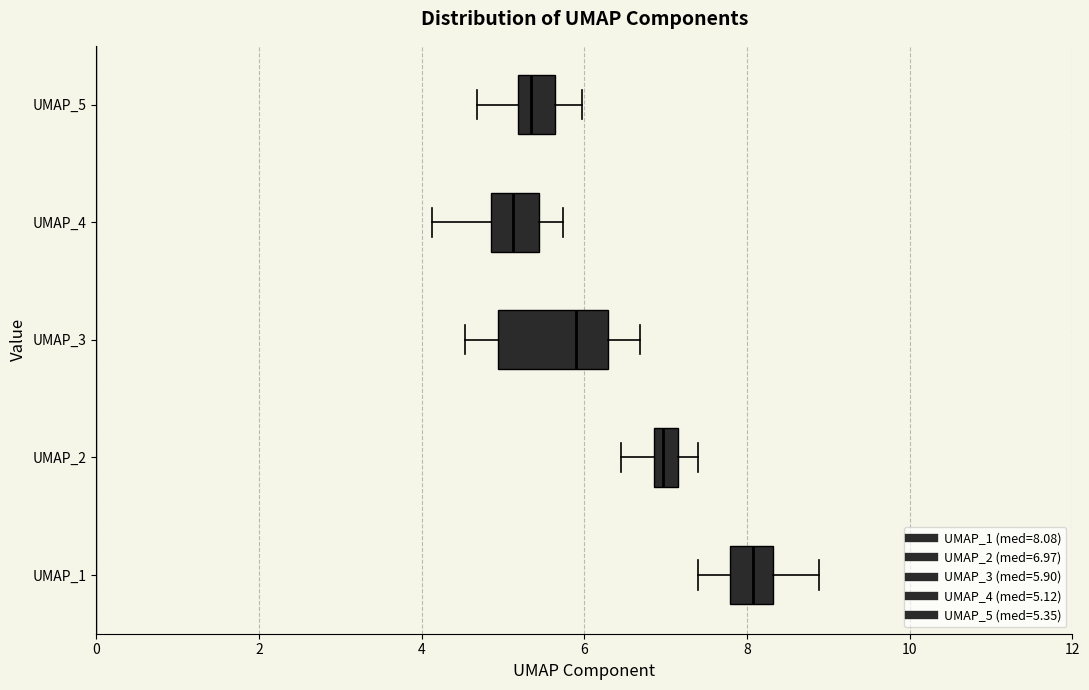

Which box has the furthest to the left median line?

UMAP_4